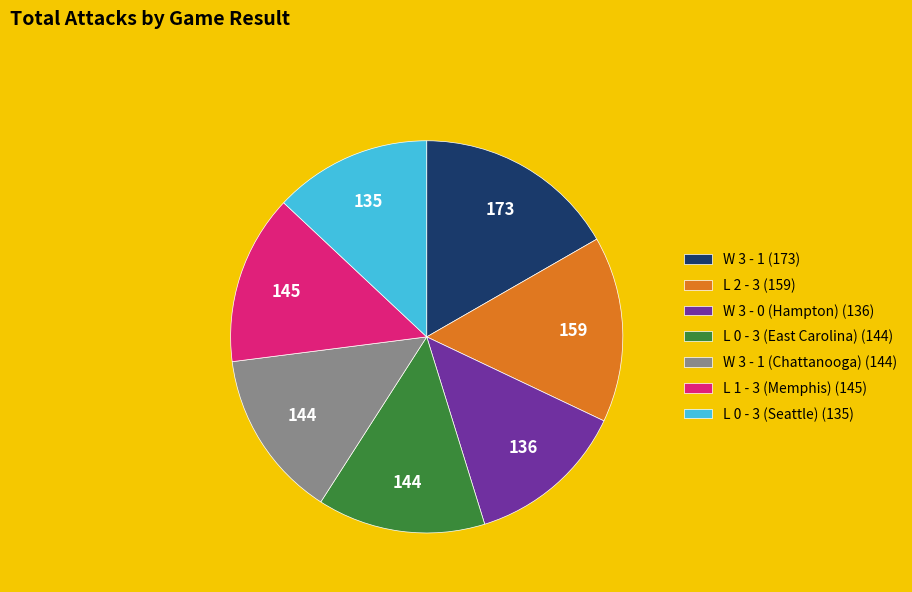

Which category has the biggest portion of the pie?

W 3 - 1 (173)